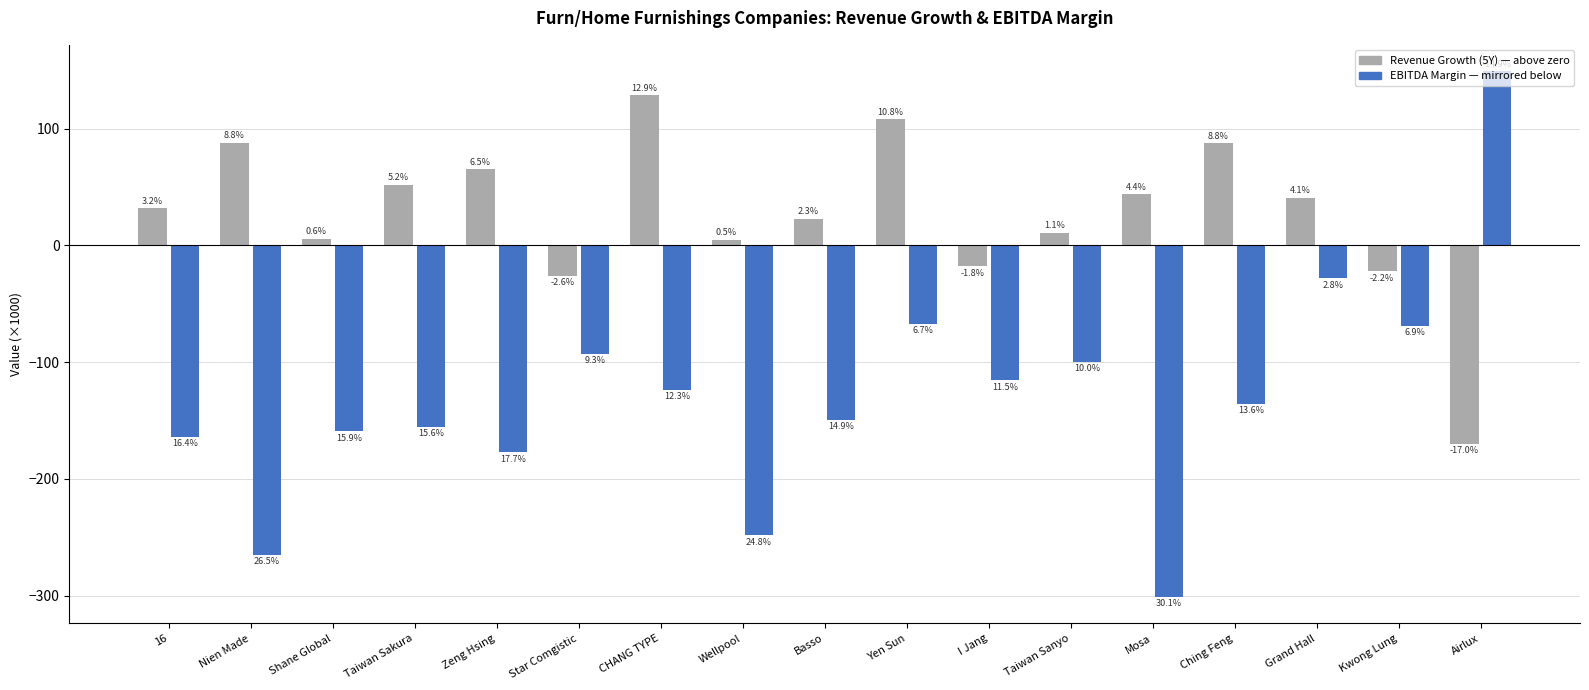

Reading left to right, list all the values displayed in this chart.

historical_growth_revenue_last_5_years: 16=32.1	Nien Made=88.1	Shane Global=5.9	Taiwan Sakura=52.1	Zeng Hsing=65.2	Star Comgistic=-25.9	CHANG TYPE=129.0	Wellpool=5.1	Basso=23.1	Yen Sun=108.0	I Jang=-17.8	Taiwan Sanyo=11.1	Mosa=43.9	Ching Feng=87.9	Grand Hall=41.1	Kwong Lung=-22.1	Airlux=-170.0
ebitda_margin: 16=-163.8	Nien Made=-265.1	Shane Global=-159.2	Taiwan Sakura=-155.6	Zeng Hsing=-177.3	Star Comgistic=-92.6	CHANG TYPE=-123.5	Wellpool=-248.3	Basso=-149.2	Yen Sun=-66.9	I Jang=-115.4	Taiwan Sanyo=-99.9	Mosa=-301.2	Ching Feng=-135.9	Grand Hall=-28.2	Kwong Lung=-68.9	Airlux=149.4